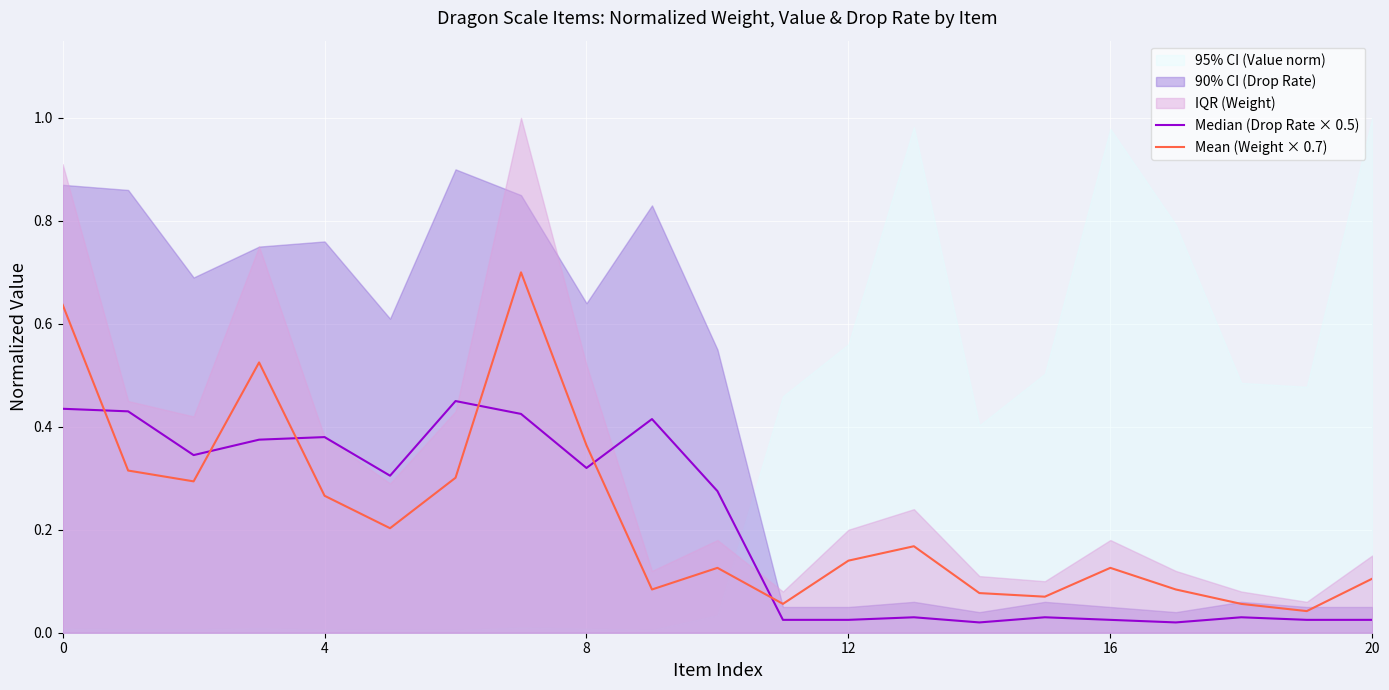

What is the total value across all series at 4?

0.6